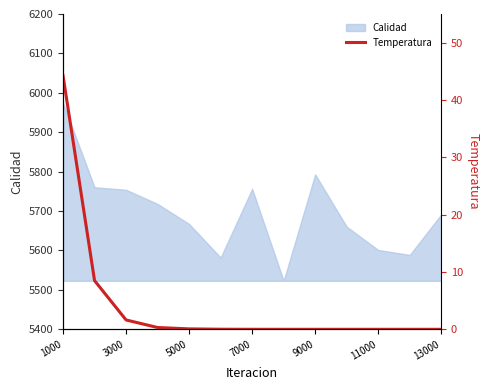

What is the value of the 1st point from the left?

44.2